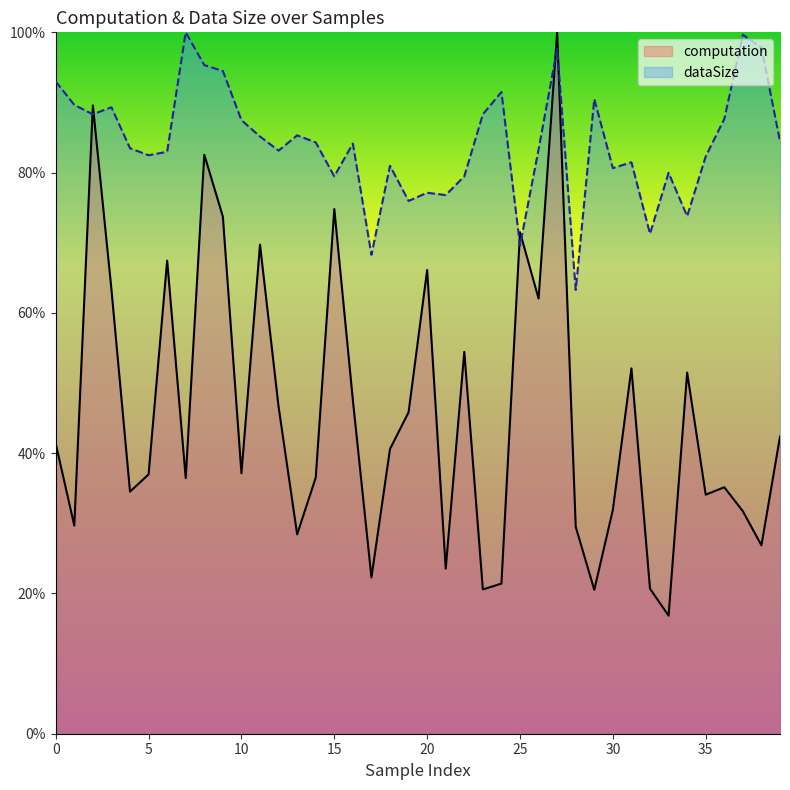

How many data points in computation are less than 40?

20